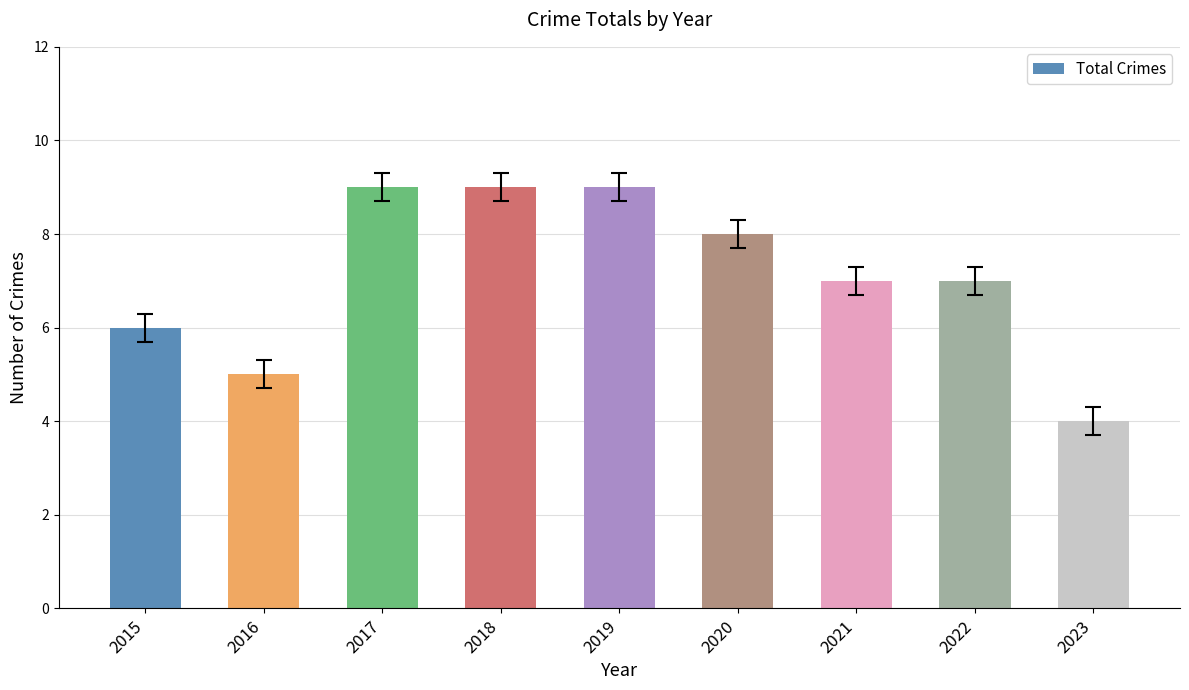

The value at 2016 is 7. True or false?

False